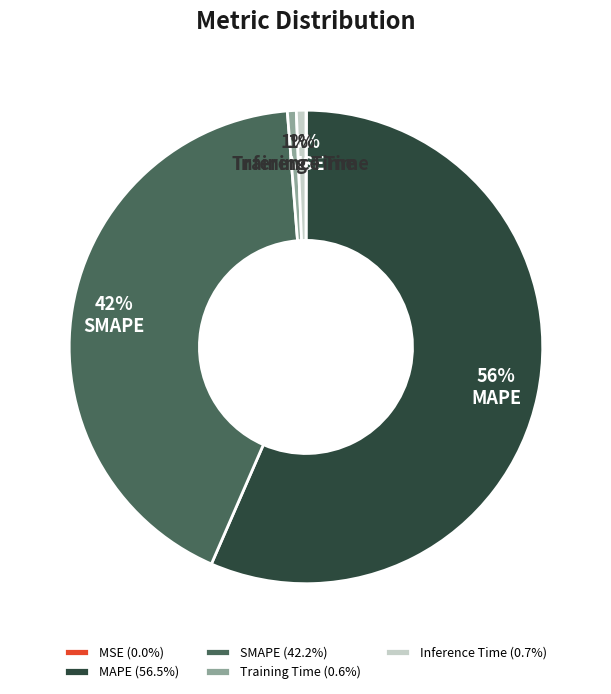

To the nearest percent, what portion does Training Time represent?

1%